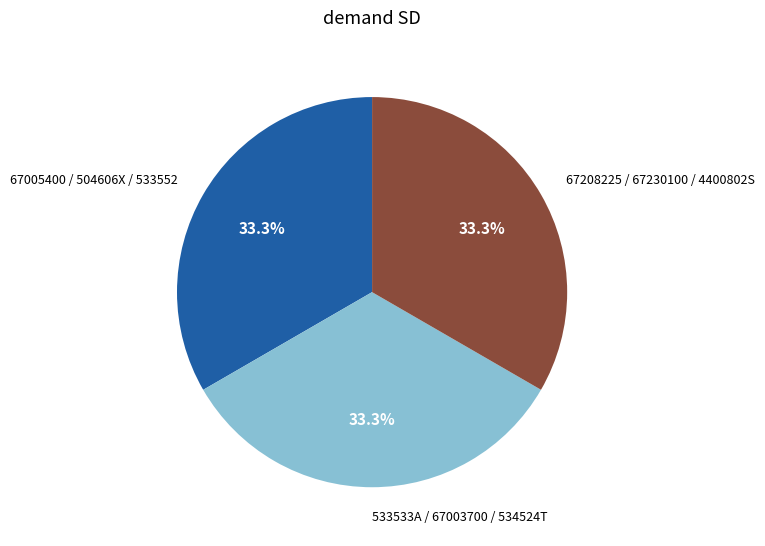

Approximately how many times larger is the value at 533533A / 67003700 / 534524T compared to 67005400 / 504606X / 533552?

1.0